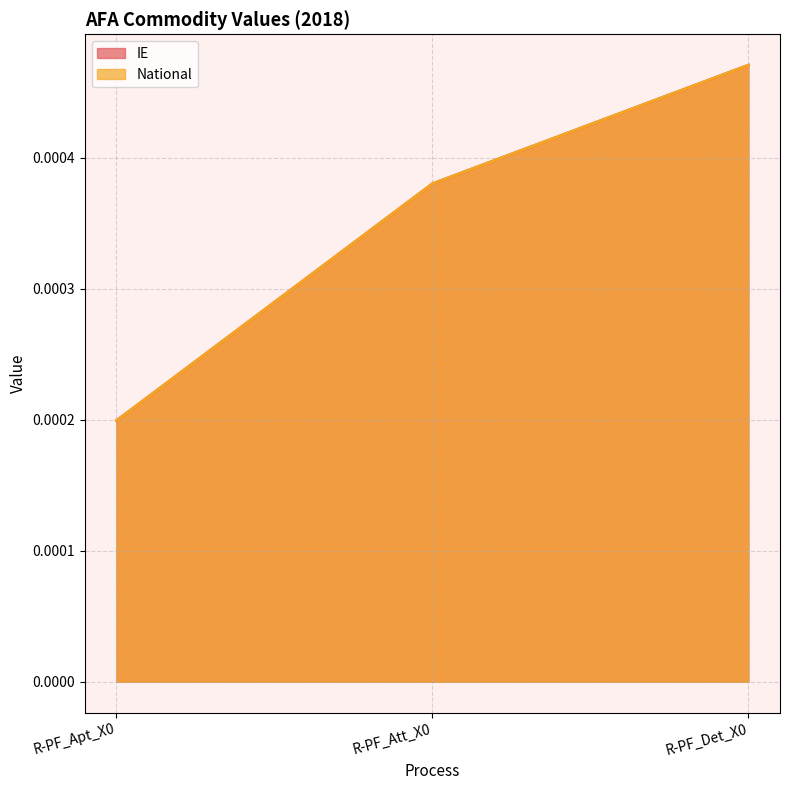

The value of National at R-PF_Apt_X0 is 0.0. True or false?

False